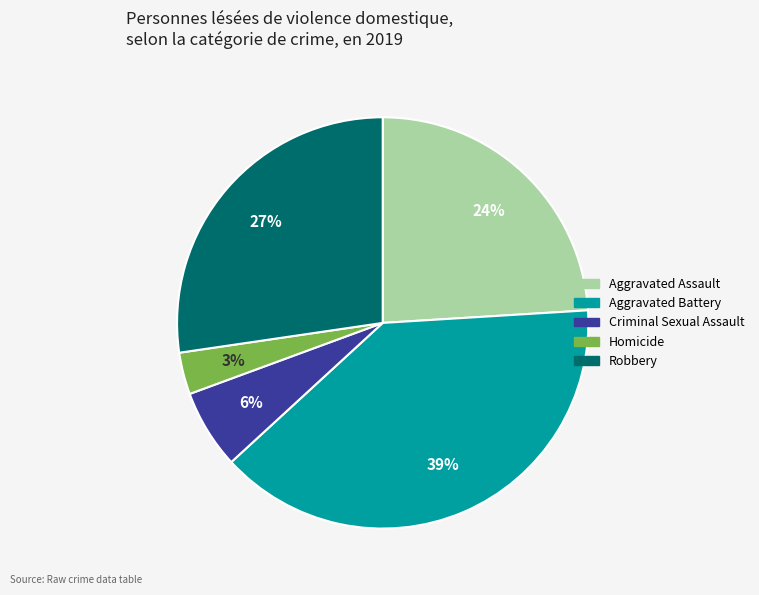

Does any single category account for the majority?

No